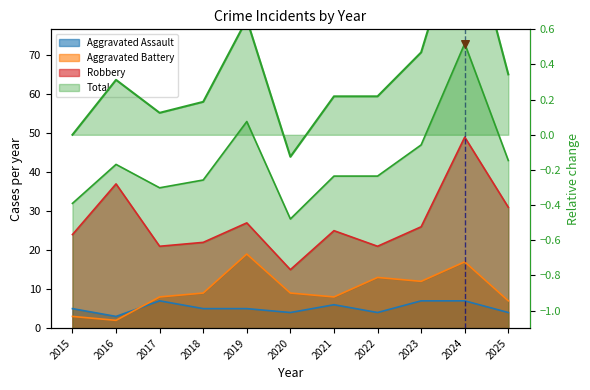

What is the total value across all series at 2025?

85